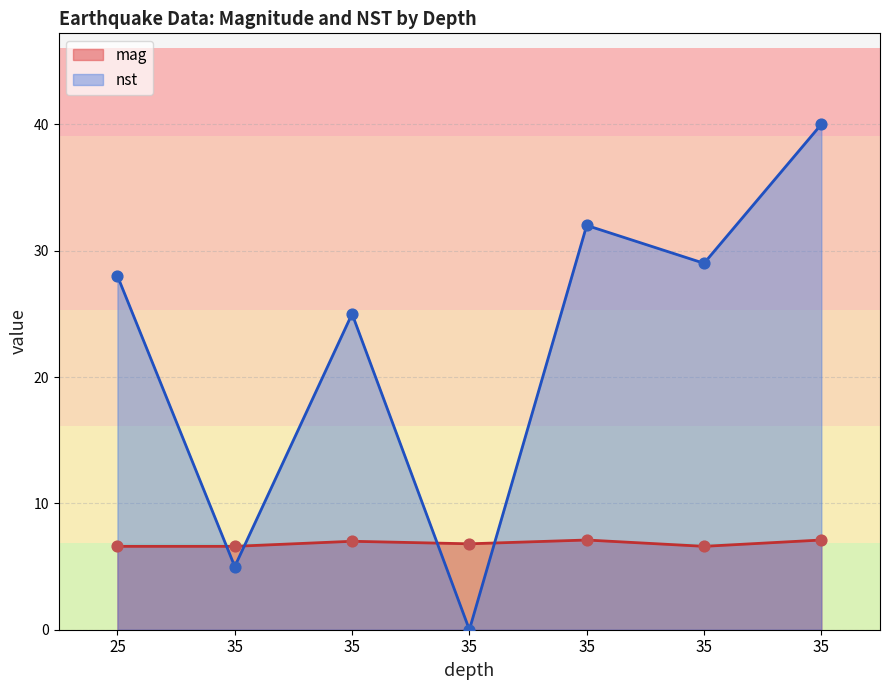

Which series reaches the minimum Y coordinate?

nst